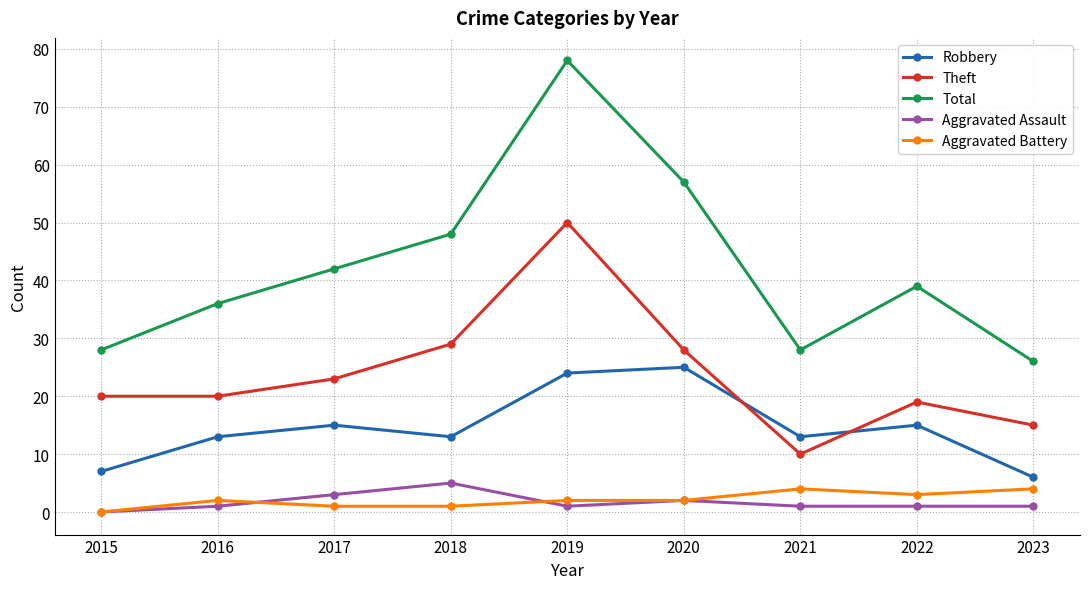

Which series changed the most between 2017 and 2019?

Total